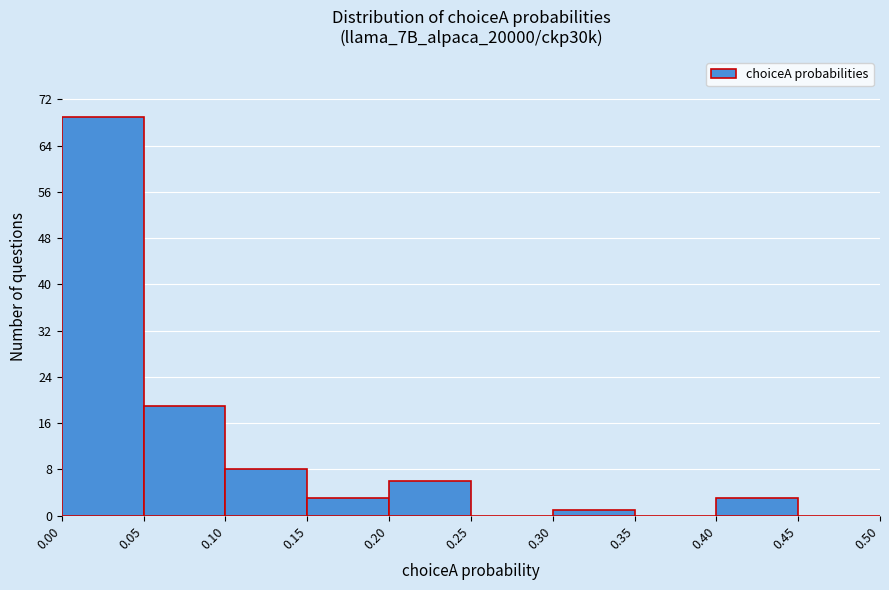

What is the height of the bar covering 0.10 to 0.15 on the x-axis? The values are not printed on the chart, so give them approximately, as read against the axis.

8